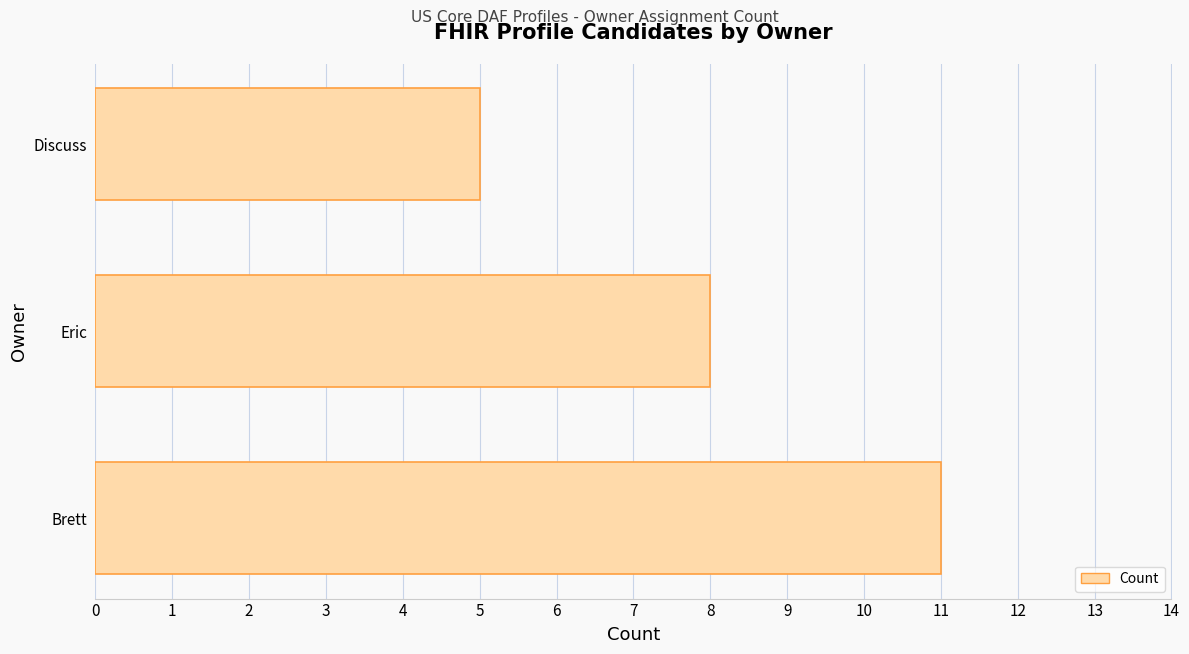

List the labels in order of value, largest first.

Brett, Eric, Discuss